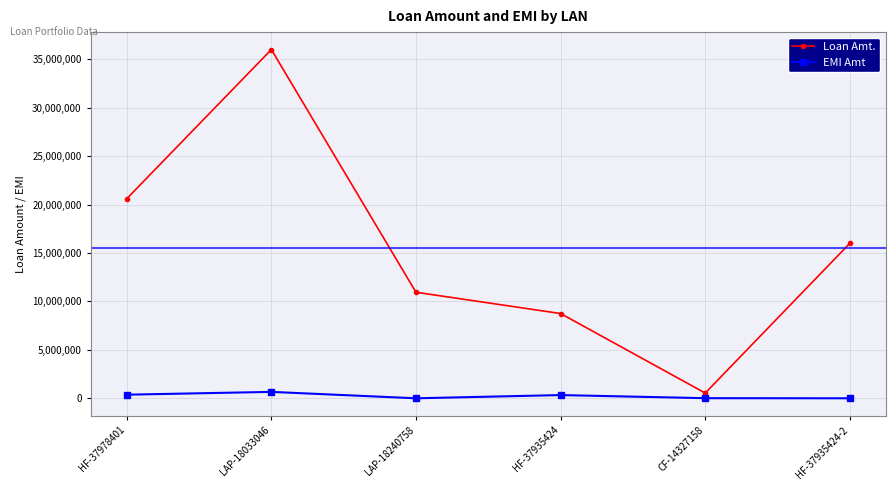

Between LAP-18033046 and CF-14327158, which series saw the biggest shift?

Loan Amt.